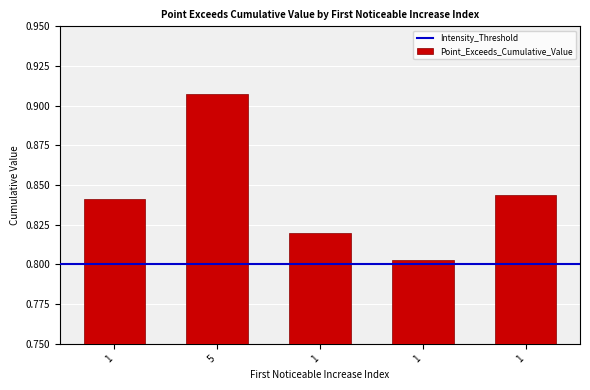

Where is the data nearest to the value 0?

1